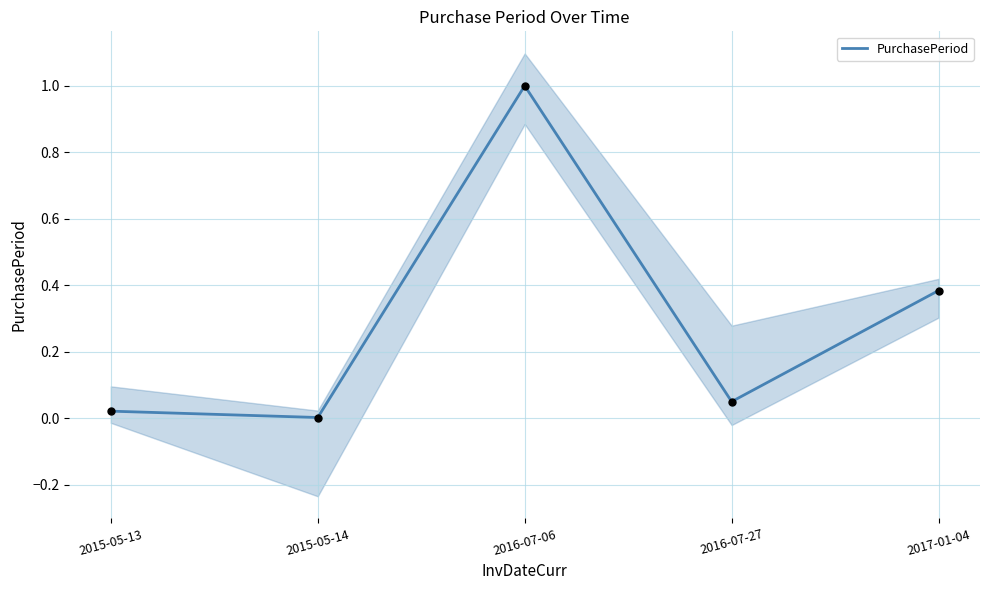

What is the ratio of the value at 2017-01-04 to the value at 2016-07-06?

0.4